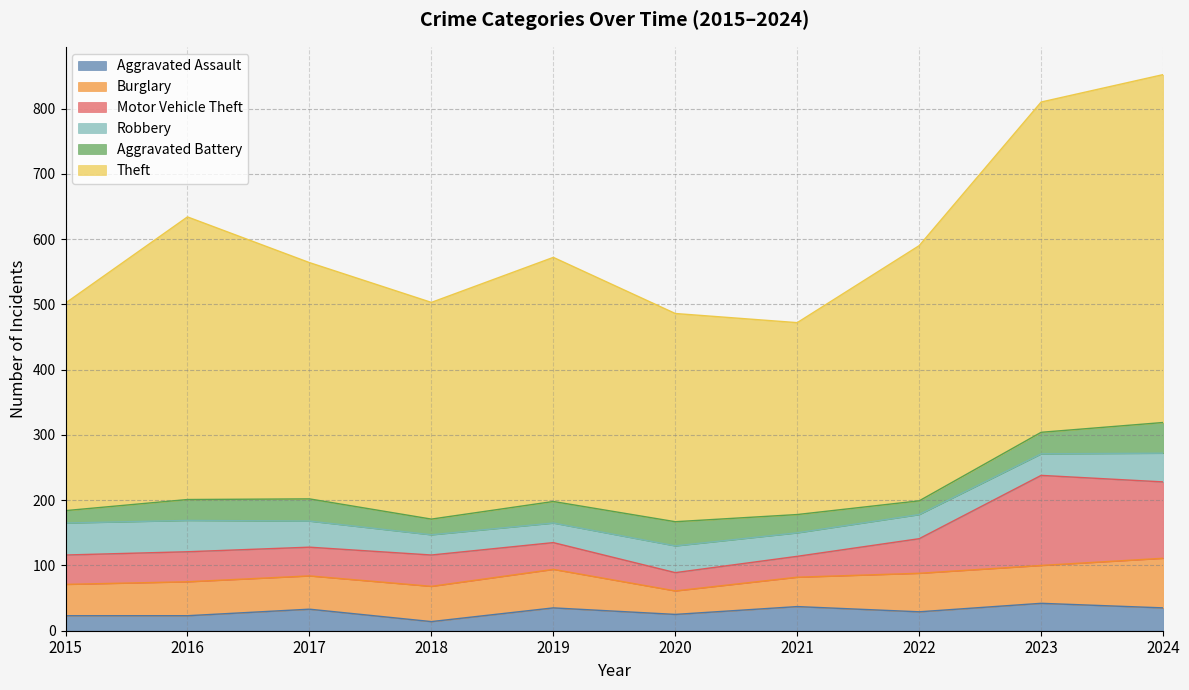

What is the difference between the highest and lowest values at 2016?

410